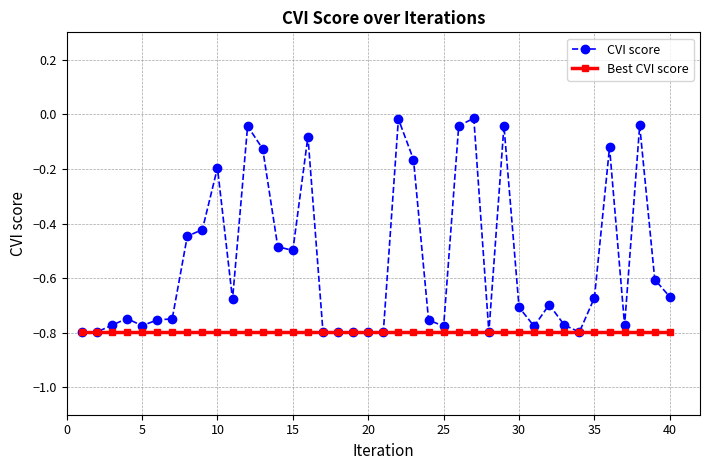

List the series in order of their overall mean, highest first.

CVI score, Best CVI score